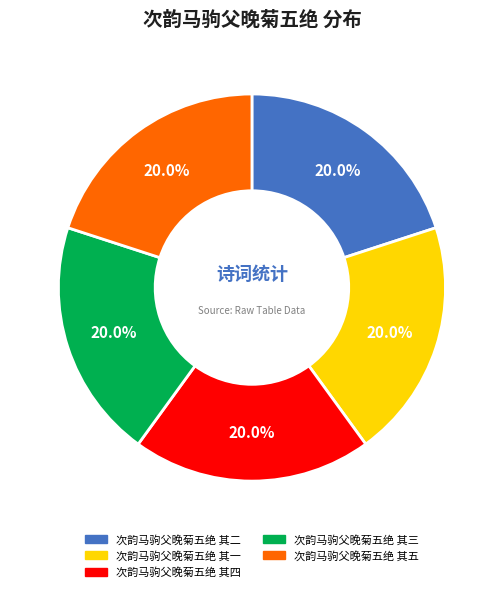

Approximately how many times larger is the value at 次韵马驹父晚菊五绝 其三 compared to 次韵马驹父晚菊五绝 其一?

1.0